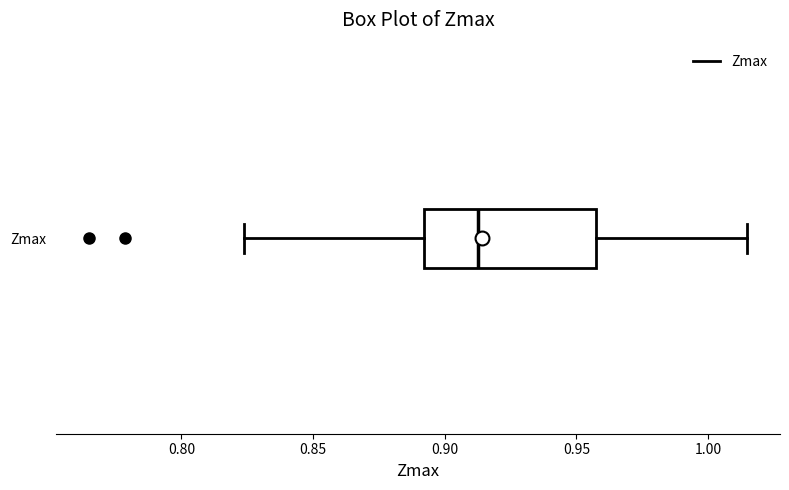

Read this box plot against the x-axis: the position of the median line, the range covered by the box, and the ends of both whiskers. The values are not printed on the chart, so give them approximately, as read against the axis.

median 0.915, box 0.890 to 0.960, whiskers 0.825 to 1.015